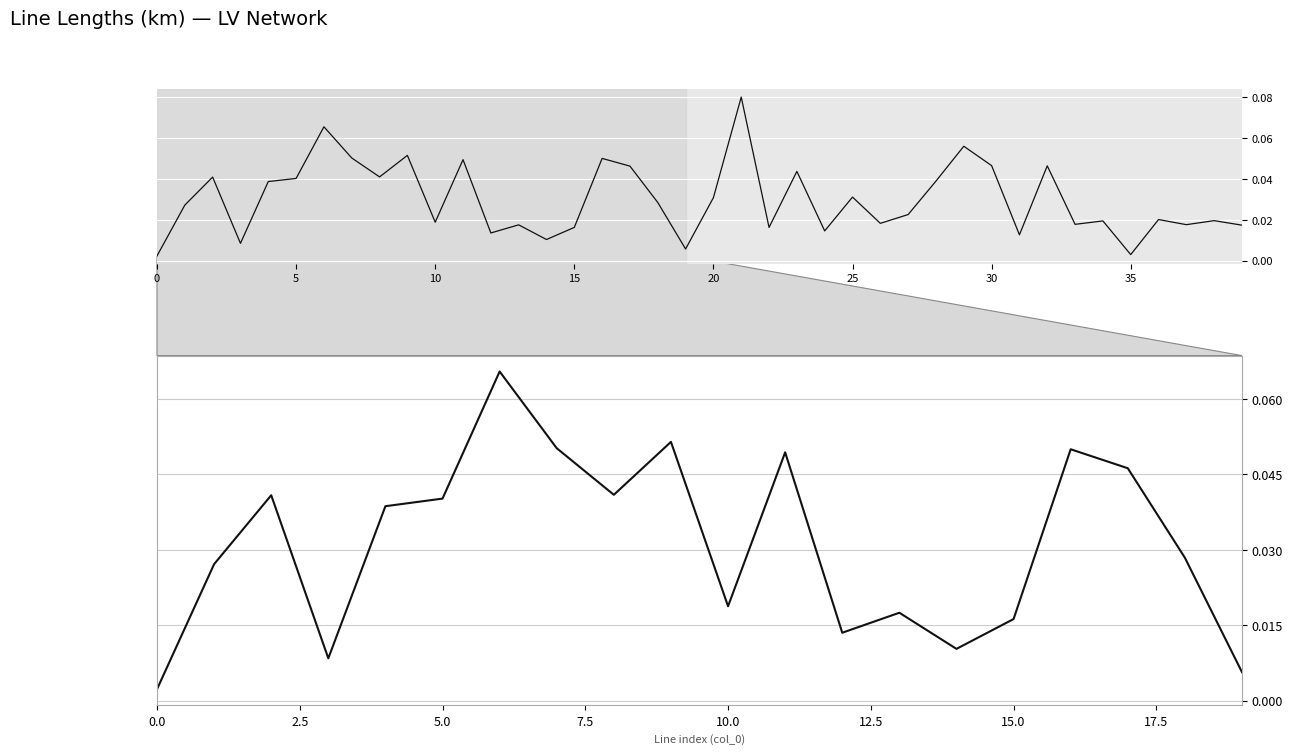

How many series are shown in this chart?

1